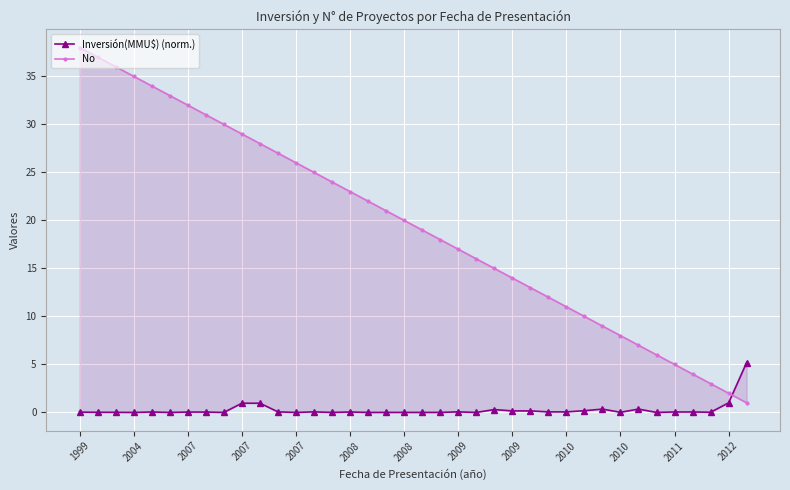

The Inversión(MMU$) (norm.) series shows 0.0 at 2009. True or false?

True